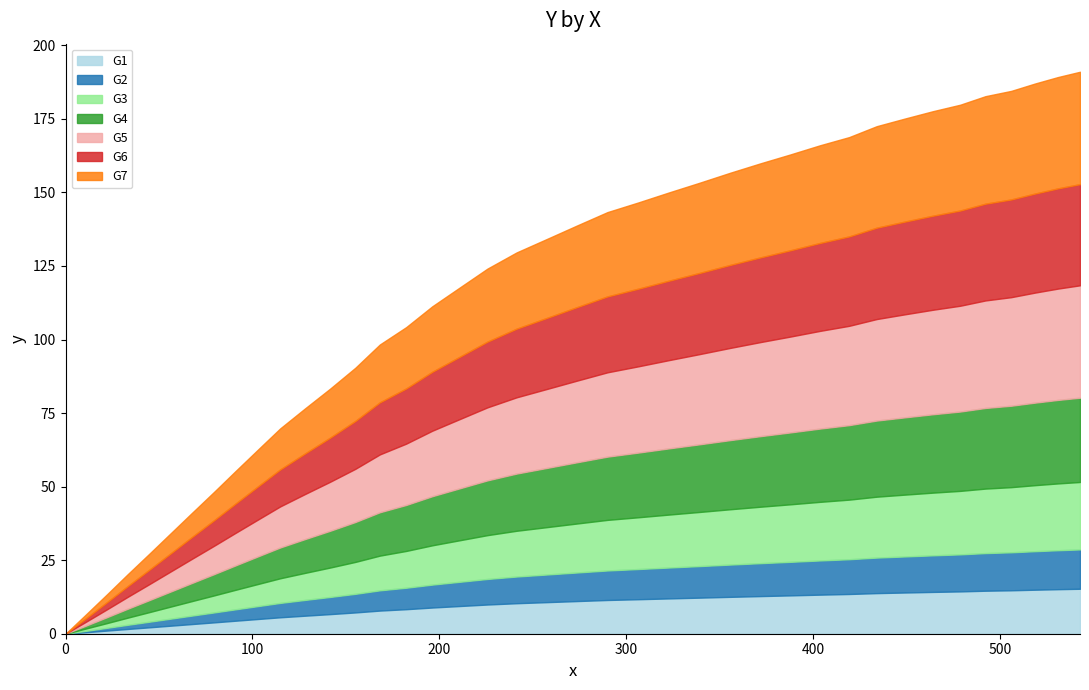

Is it true that the value at 210.8 is 32.7?

False